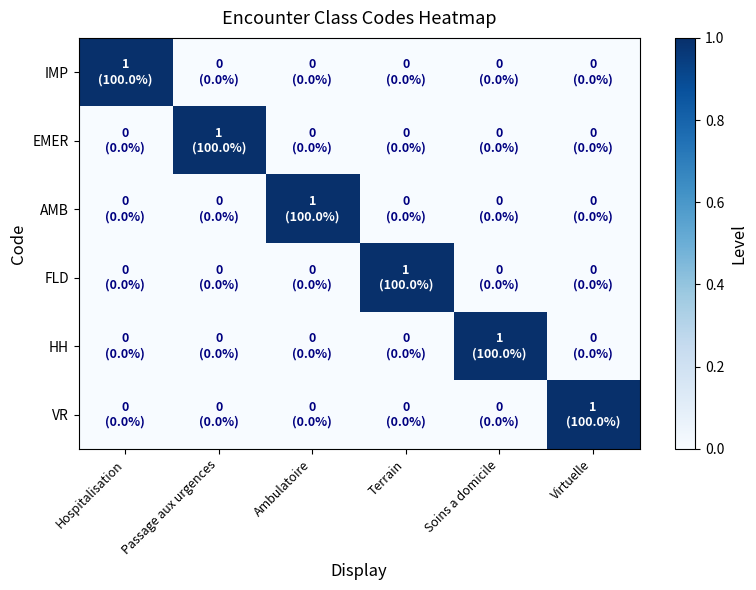

At which category is the sum across all series the highest?

Hospitalisation